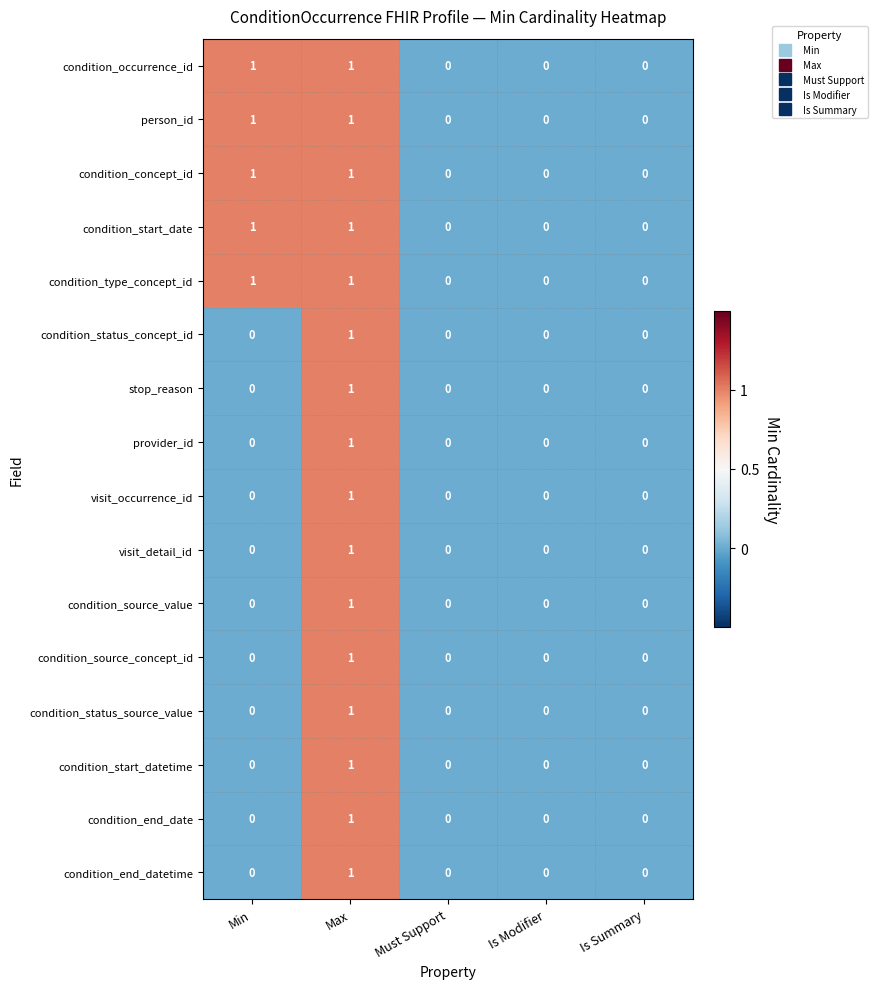

The visit_detail_id series shows 1 at Max. True or false?

True